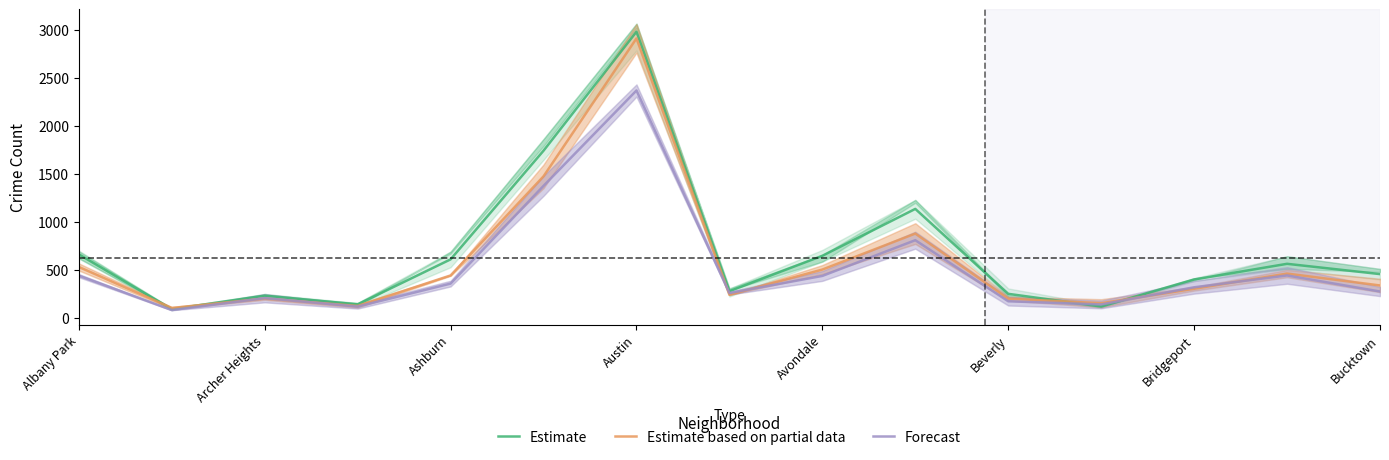

At which label does Forecast reach its peak?

Austin